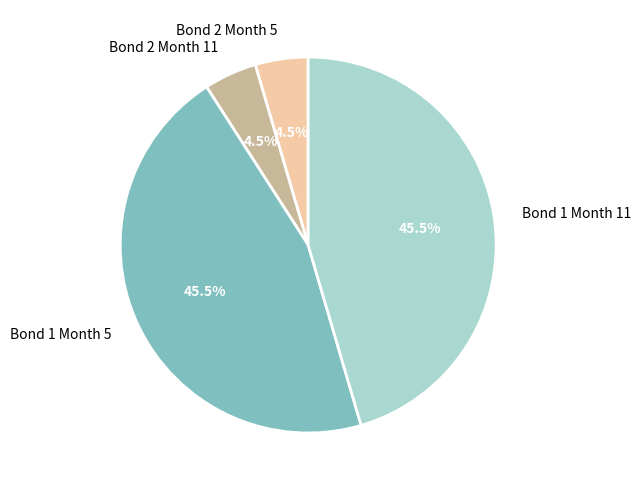

How many slices are in this pie chart?

4